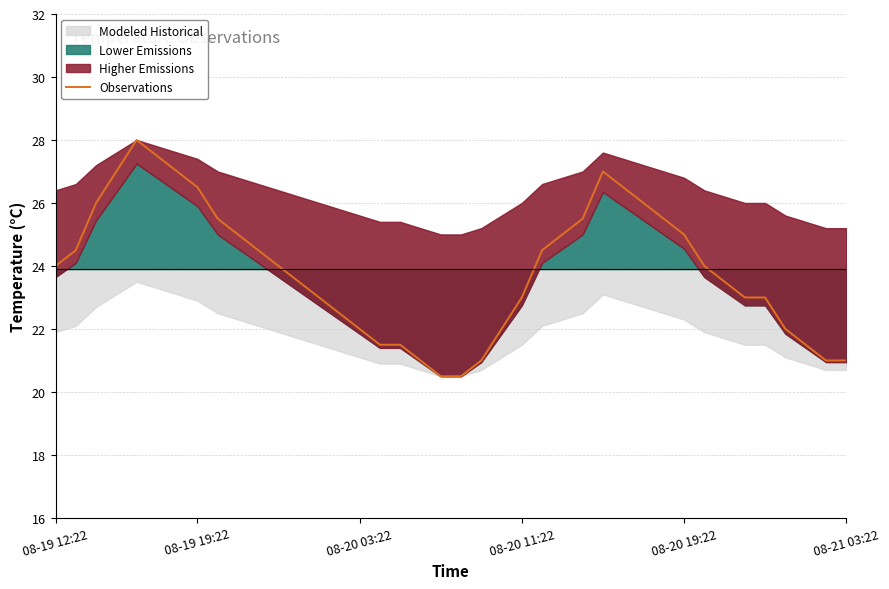

At which category does the chart reach its minimum across all series?

19